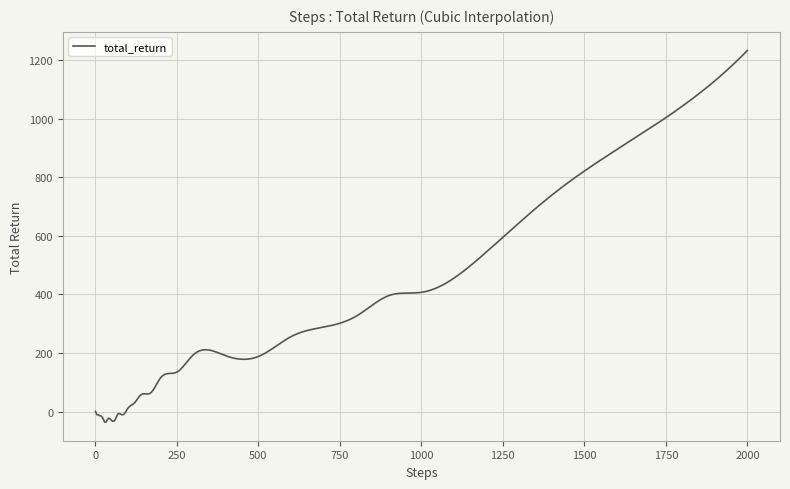

What is the maximum value shown in the chart?

1233.3